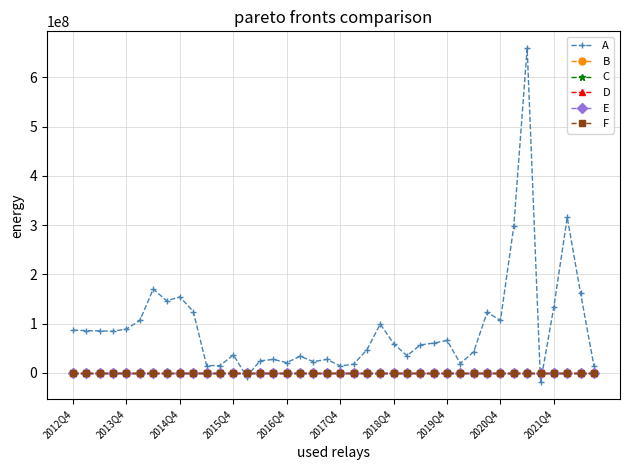

What is the minimum value for D?

-50.4